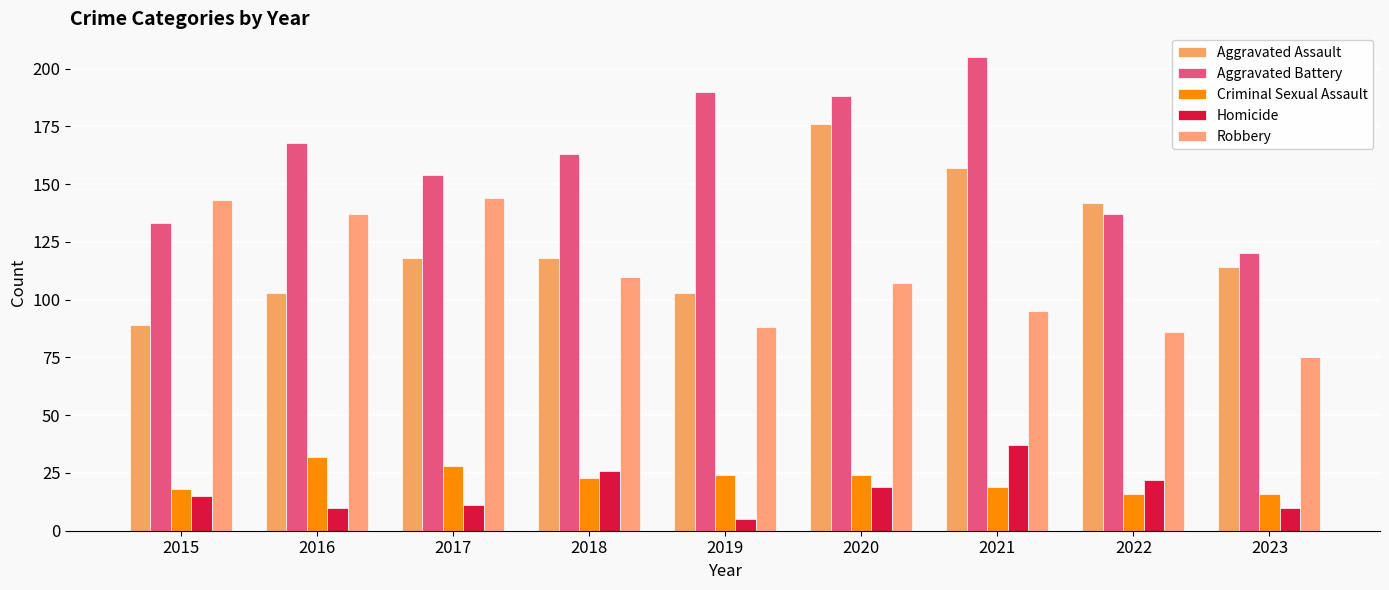

Count the number of data series in this chart.

5